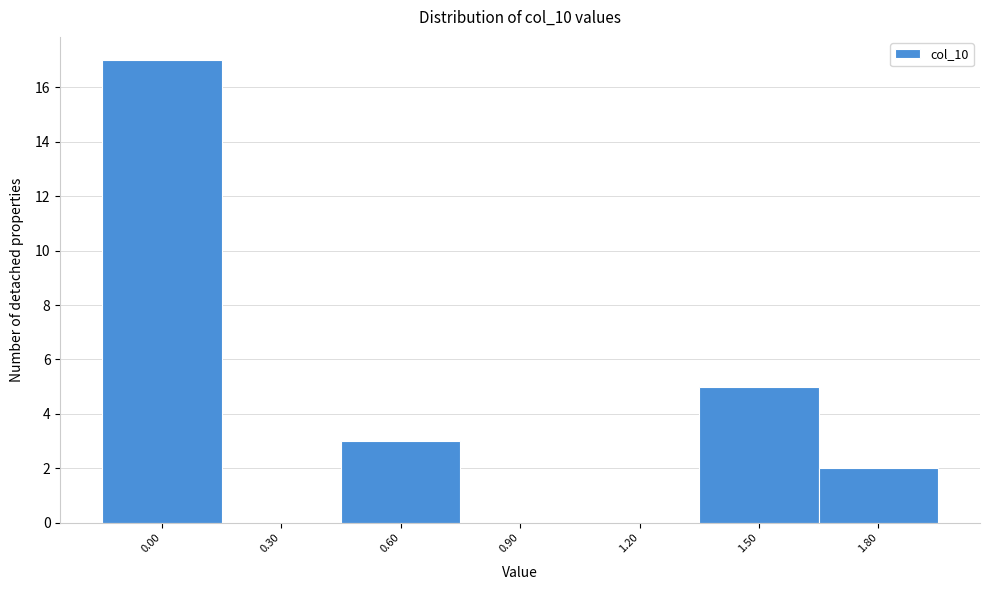

Reading left to right, list all the values displayed in this chart.

0.00=17	0.30=0	0.60=3	0.90=0	1.20=0	1.50=5	1.80=2